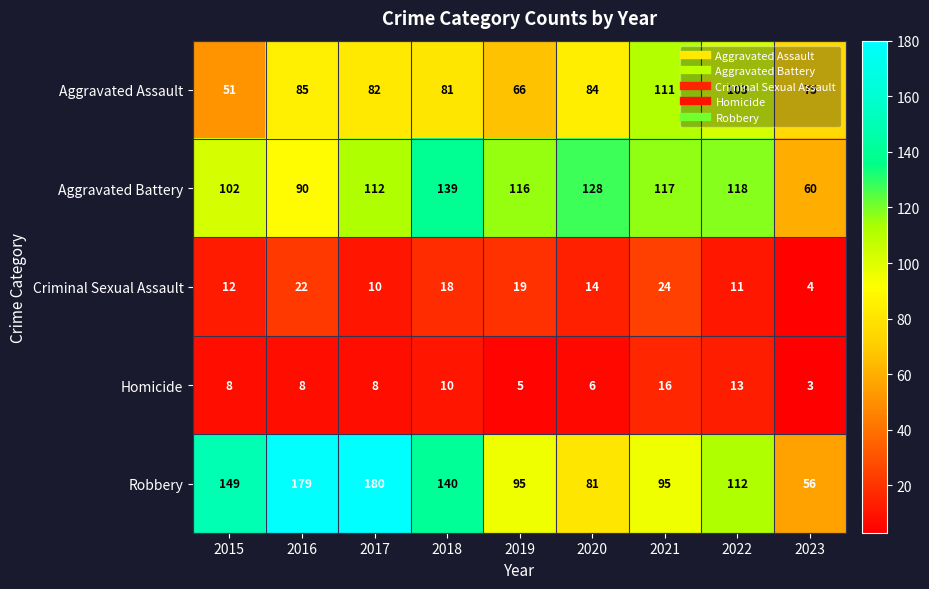

True or false: Aggravated Assault has a value of 111 at 2021.

True